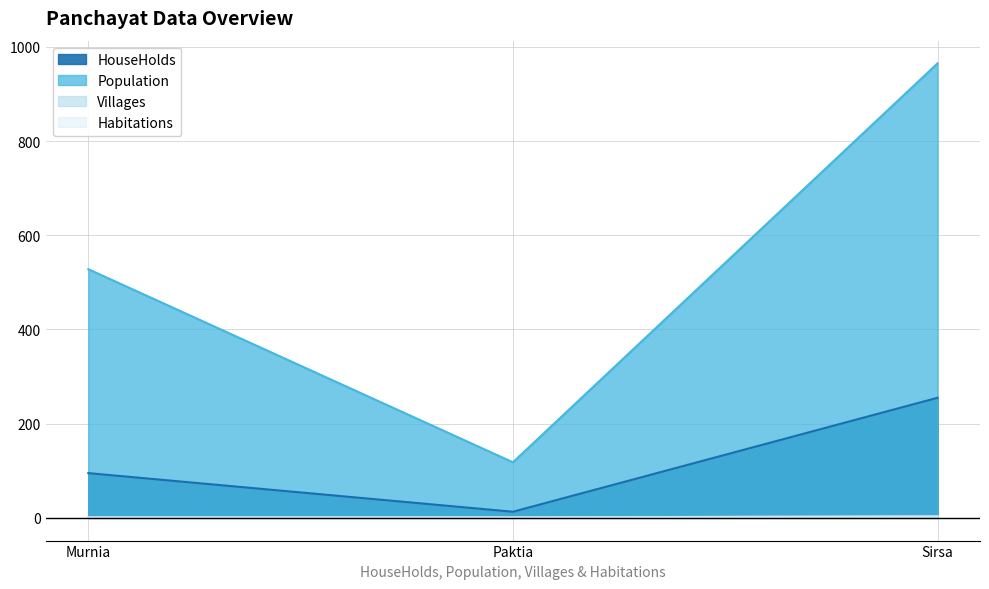

At which label is HouseHolds closest to 134?

Murnia